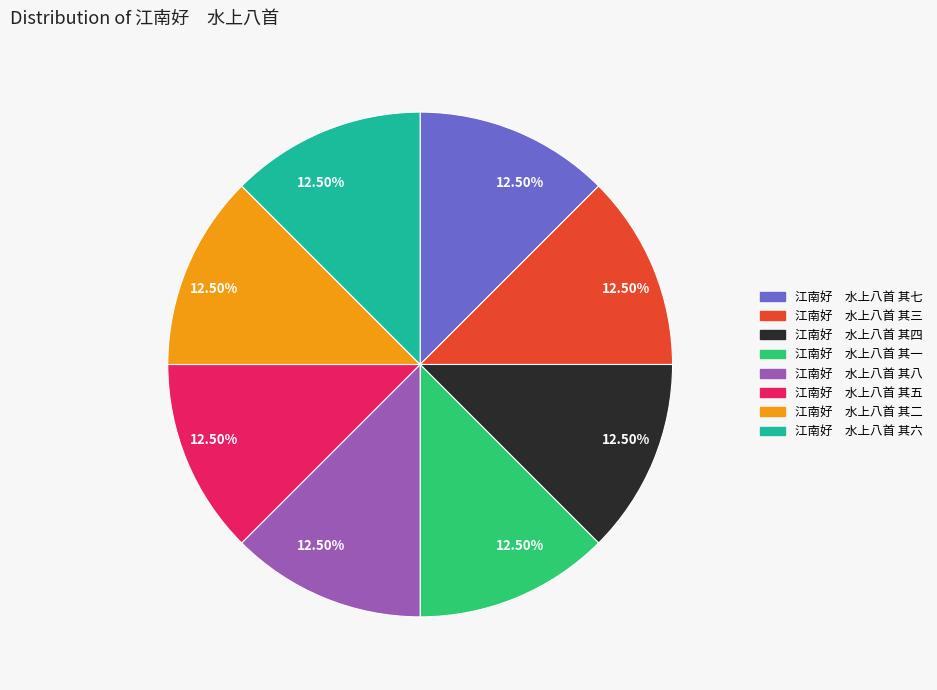

Does any single category account for the majority?

No